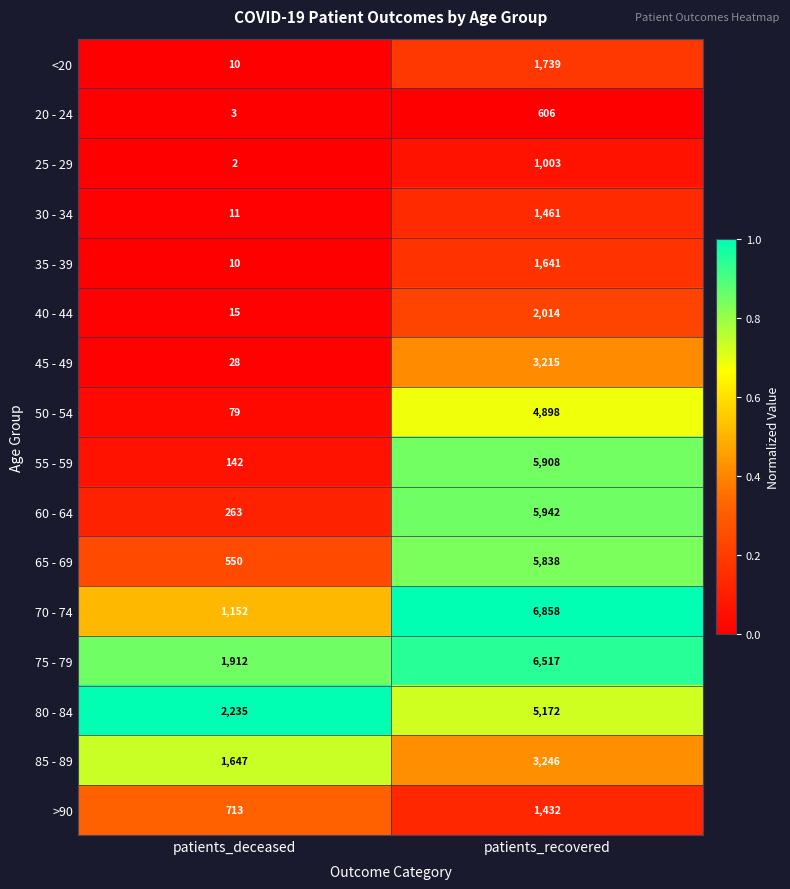

Which series has the largest total across all categories?

75 - 79